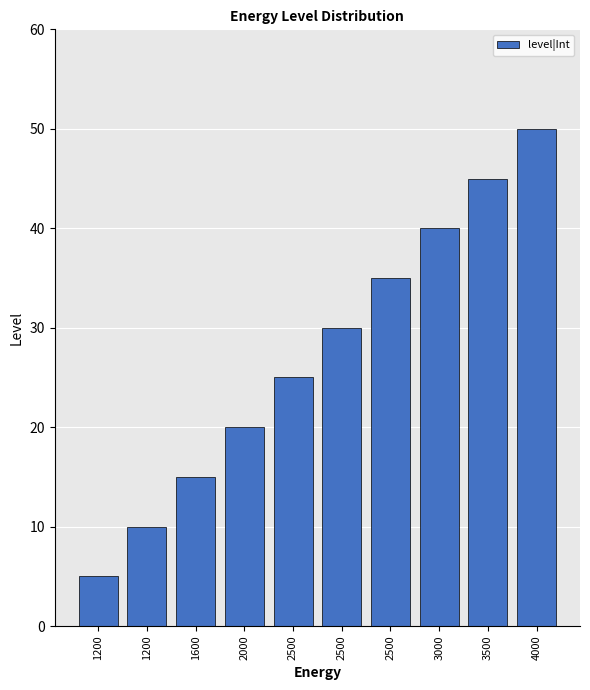

Reading right to left, what are all the values shown in this chart?

4000=50	3500=45	3000=40	2500=35	2500=30	2500=25	2000=20	1600=15	1200=10	1200=5